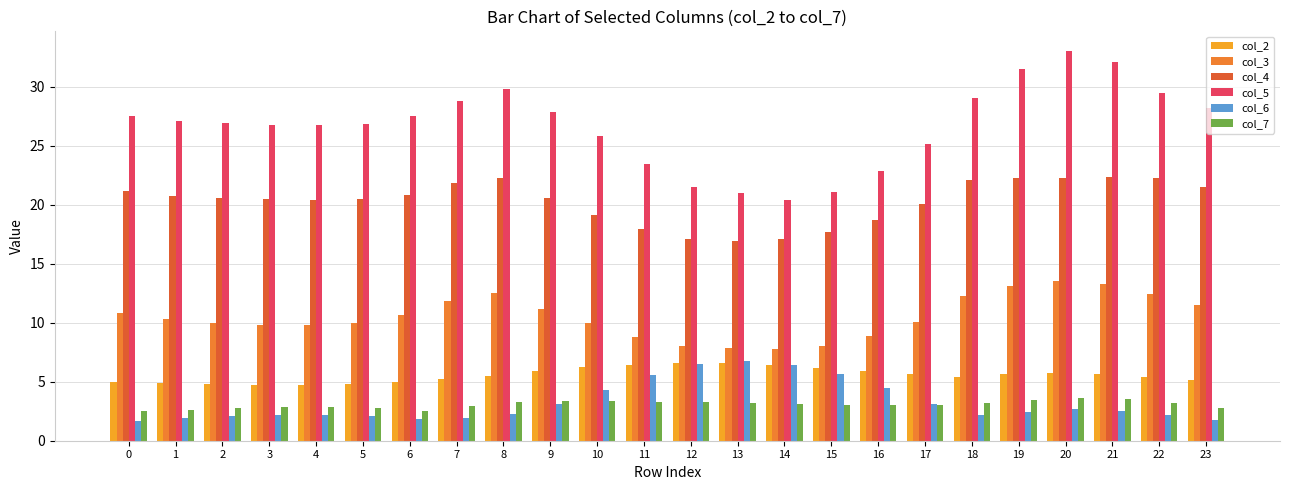

The value of col_6 at 4 is 3.7. True or false?

False